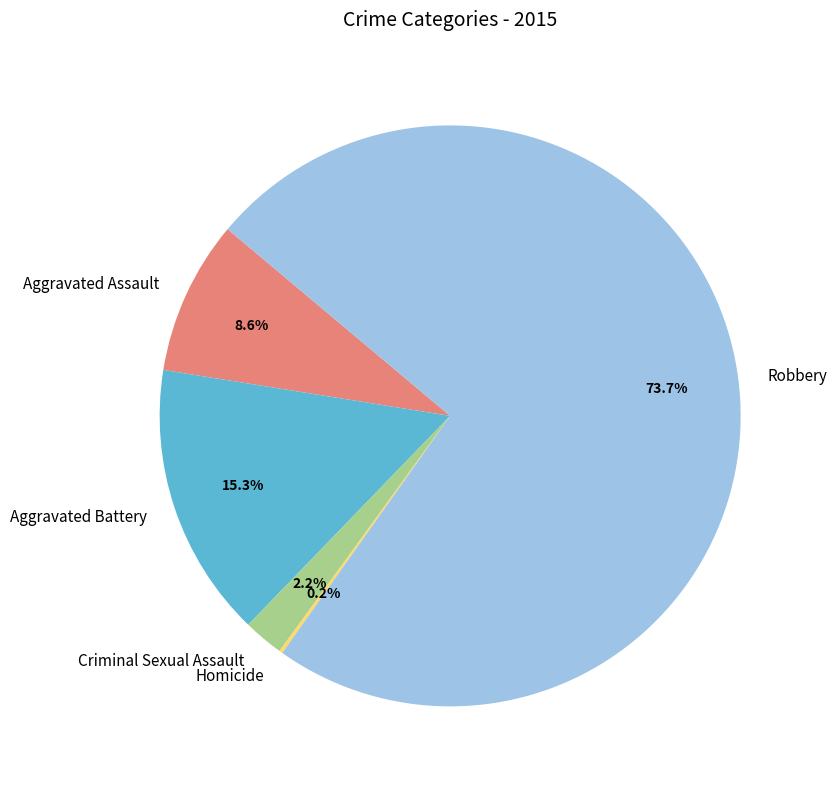

Which slice is the largest?

Robbery